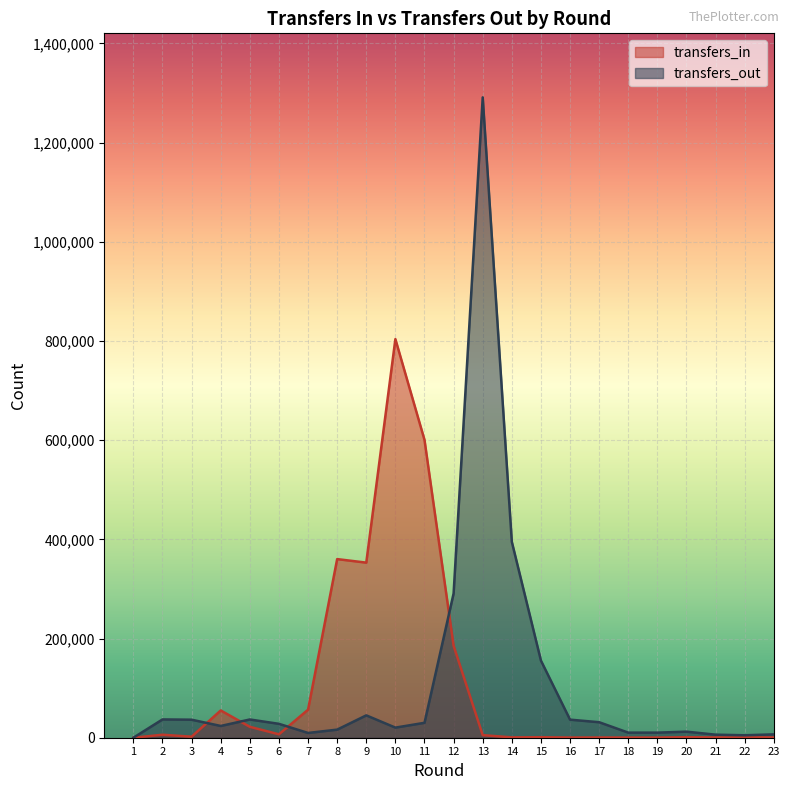

Which series has the largest range (max minus min)?

transfers_out